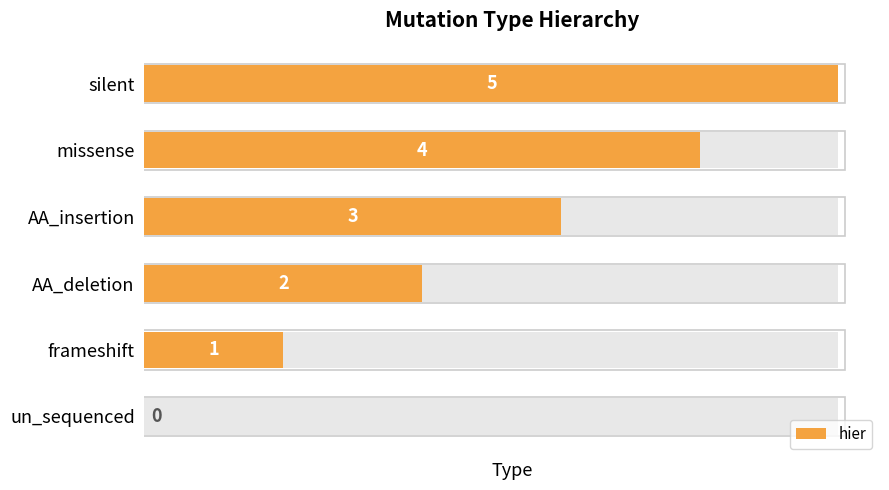

How many data points are less than 3?

3